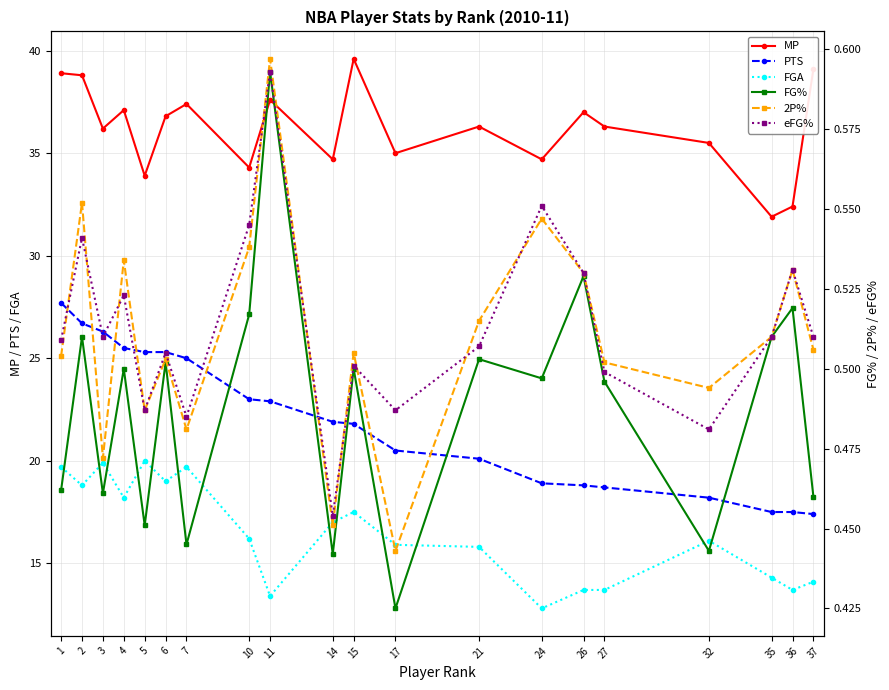

Where is the first local maximum for eFG%?

2